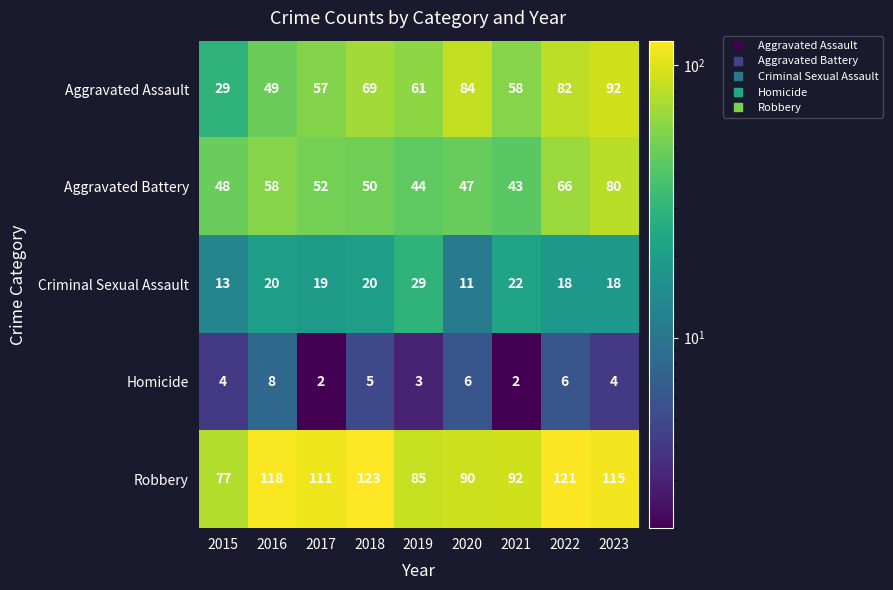

At which label is Homicide closest to 5?

2018